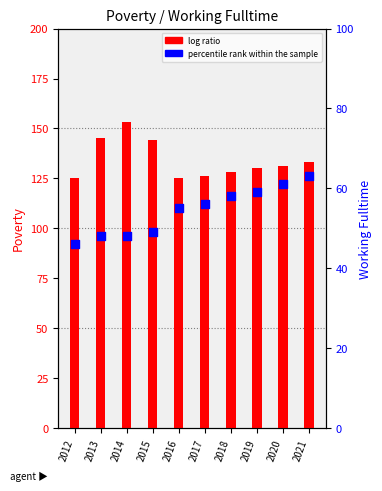

Which series has the largest total across all categories?

log ratio